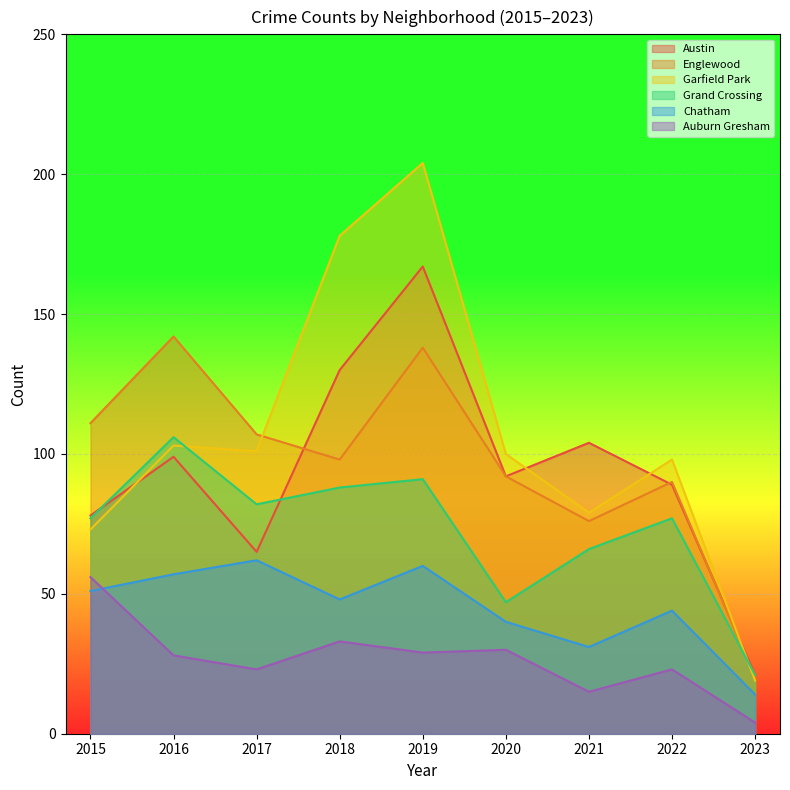

Which series has the widest spread of values?

Garfield Park